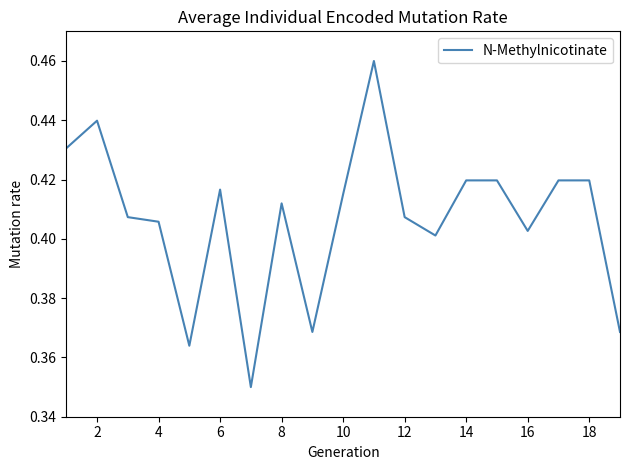

Does the chart display data point markers on the line(s)?

No